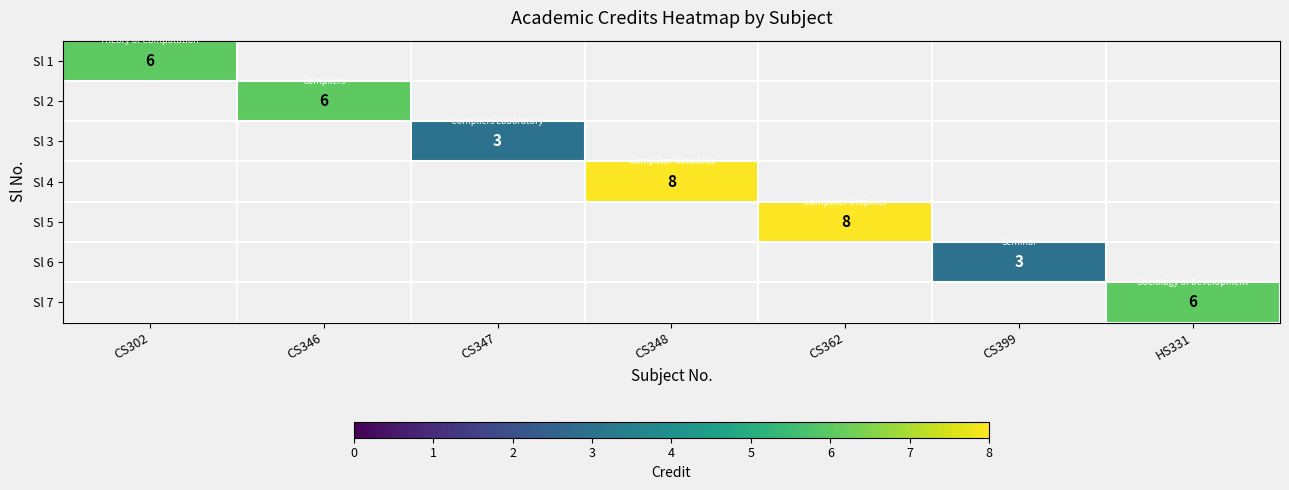

Rank the categories by Sl 5 value from lowest to highest.

CS302, CS346, CS347, CS348, CS362, CS399, HS331